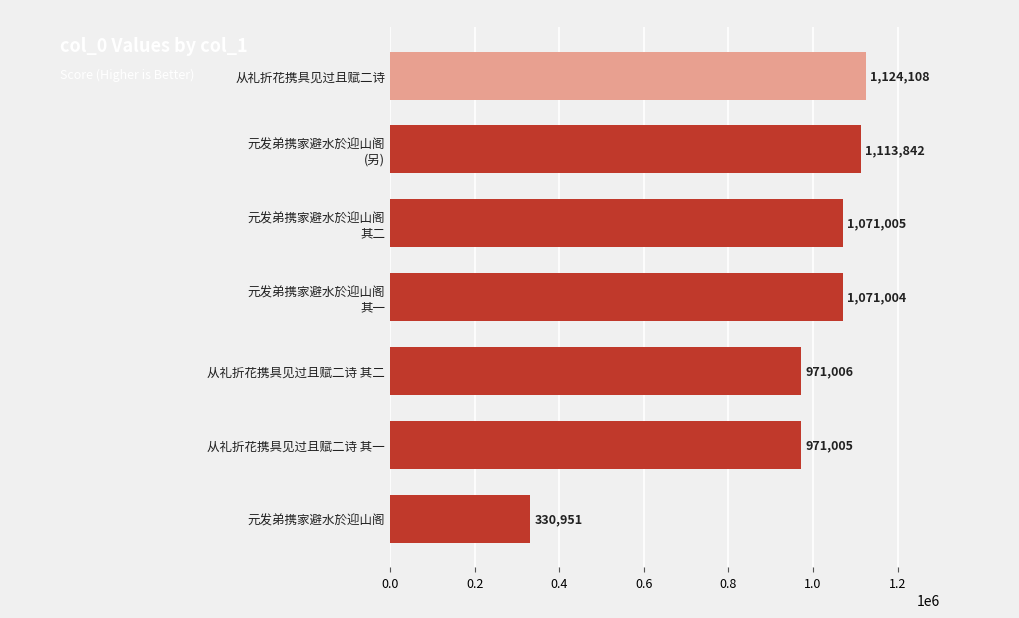

What is the ratio of the value at 从礼折花携具见过且赋二诗 to the value at 从礼折花携具见过且赋二诗 其二?

1.2